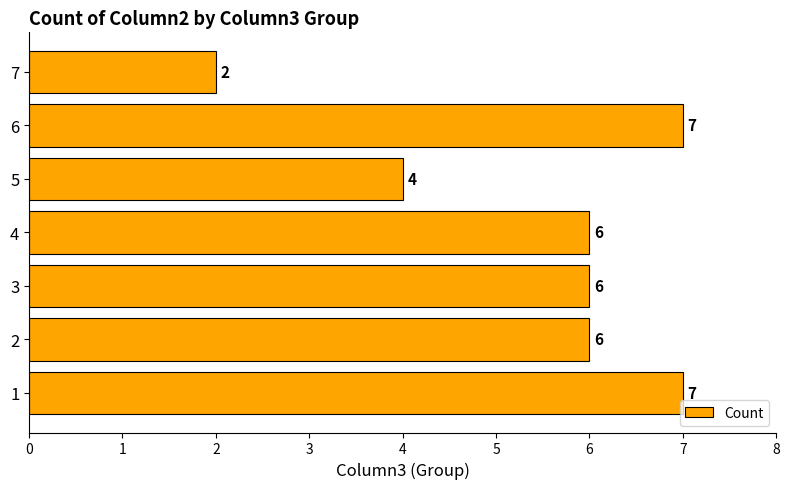

What is the change in value from 3 to 6?

+1